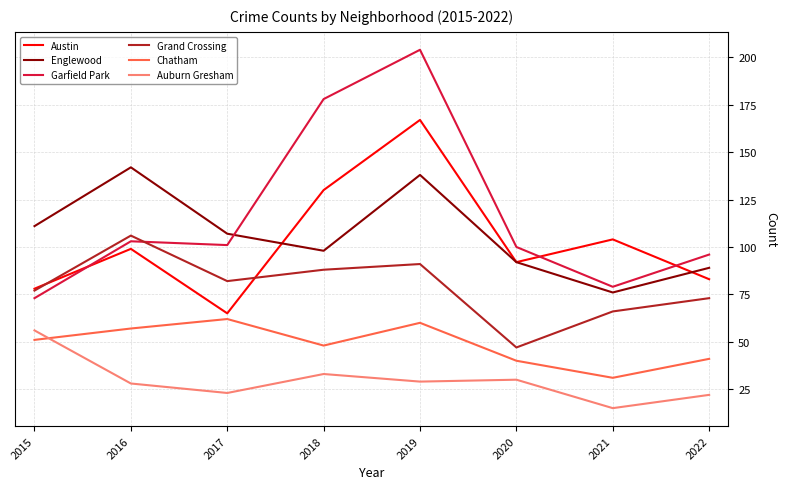

What are all the series names shown in the legend?

Austin, Englewood, Garfield Park, Grand Crossing, Chatham, Auburn Gresham